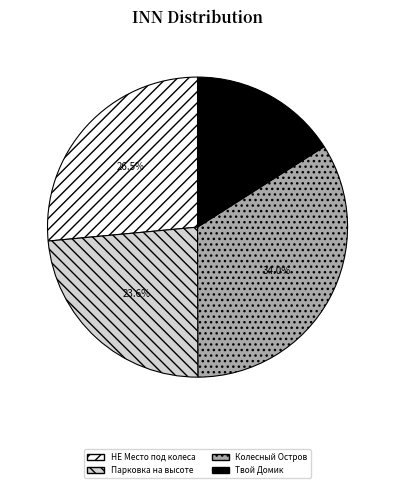

Is there any slice that represents more than half of the pie?

No